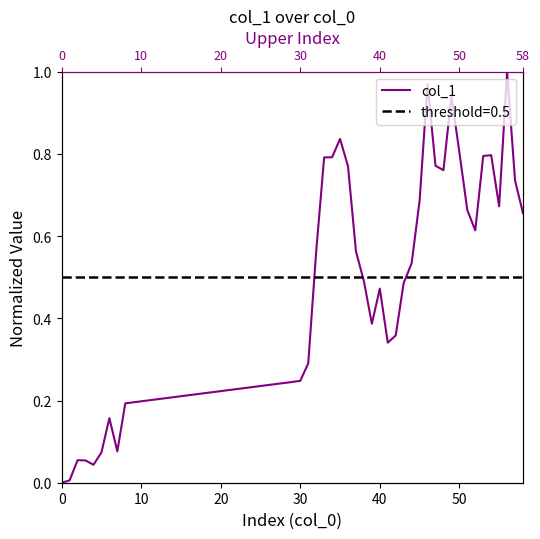

The value at 0 is 0.0. True or false?

True